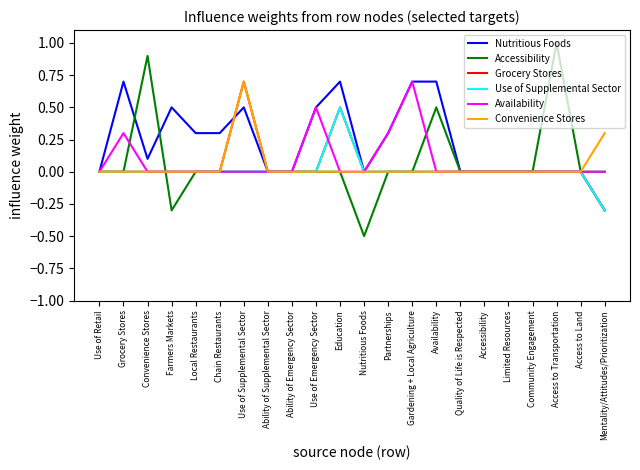

Reading left to right, transcribe all the data shown in this chart.

Nutritious Foods: Use of Retail=0.0	Grocery Stores=0.7	Convenience Stores=0.1	Farmers Markets=0.5	Local Restaurants=0.3	Chain Restaurants=0.3	Use of Supplemental Sector=0.5	Ability of Supplemental Sector=0.0	Ability of Emergency Sector=0.0	Use of Emergency Sector=0.5	Education=0.7	Nutritious Foods=0.0	Partnerships=0.3	Gardening + Local Agriculture=0.7	Availability=0.7	Quality of Life is Respected=0.0	Accessibility=0.0	Limited Resources=0.0	Community Engagement=0.0	Access to Transportation=0.0	Access to Land=0.0	Mentality/Attitudes/Prioritization=-0.3
Accessibility: Use of Retail=0.0	Grocery Stores=0.0	Convenience Stores=0.9	Farmers Markets=-0.3	Local Restaurants=0.0	Chain Restaurants=0.0	Use of Supplemental Sector=0.0	Ability of Supplemental Sector=0.0	Ability of Emergency Sector=0.0	Use of Emergency Sector=0.0	Education=0.0	Nutritious Foods=-0.5	Partnerships=0.0	Gardening + Local Agriculture=0.0	Availability=0.5	Quality of Life is Respected=0.0	Accessibility=0.0	Limited Resources=0.0	Community Engagement=0.0	Access to Transportation=1.0	Access to Land=0.0	Mentality/Attitudes/Prioritization=0.0
Grocery Stores: Use of Retail=0.0	Grocery Stores=0.0	Convenience Stores=0.0	Farmers Markets=0.0	Local Restaurants=0.0	Chain Restaurants=0.0	Use of Supplemental Sector=0.7	Ability of Supplemental Sector=0.0	Ability of Emergency Sector=0.0	Use of Emergency Sector=0.0	Education=0.5	Nutritious Foods=0.0	Partnerships=0.0	Gardening + Local Agriculture=0.0	Availability=0.0	Quality of Life is Respected=0.0	Accessibility=0.0	Limited Resources=0.0	Community Engagement=0.0	Access to Transportation=0.0	Access to Land=0.0	Mentality/Attitudes/Prioritization=-0.3
Use of Supplemental Sector: Use of Retail=0.0	Grocery Stores=0.0	Convenience Stores=0.0	Farmers Markets=0.0	Local Restaurants=0.0	Chain Restaurants=0.0	Use of Supplemental Sector=0.0	Ability of Supplemental Sector=0.0	Ability of Emergency Sector=0.0	Use of Emergency Sector=0.0	Education=0.5	Nutritious Foods=0.0	Partnerships=0.0	Gardening + Local Agriculture=0.0	Availability=0.0	Quality of Life is Respected=0.0	Accessibility=0.0	Limited Resources=0.0	Community Engagement=0.0	Access to Transportation=0.0	Access to Land=0.0	Mentality/Attitudes/Prioritization=-0.3
Availability: Use of Retail=0.0	Grocery Stores=0.3	Convenience Stores=0.0	Farmers Markets=0.0	Local Restaurants=0.0	Chain Restaurants=0.0	Use of Supplemental Sector=0.0	Ability of Supplemental Sector=0.0	Ability of Emergency Sector=0.0	Use of Emergency Sector=0.5	Education=0.0	Nutritious Foods=0.0	Partnerships=0.3	Gardening + Local Agriculture=0.7	Availability=0.0	Quality of Life is Respected=0.0	Accessibility=0.0	Limited Resources=0.0	Community Engagement=0.0	Access to Transportation=0.0	Access to Land=0.0	Mentality/Attitudes/Prioritization=0.0
Convenience Stores: Use of Retail=0.0	Grocery Stores=0.0	Convenience Stores=0.0	Farmers Markets=0.0	Local Restaurants=0.0	Chain Restaurants=0.0	Use of Supplemental Sector=0.7	Ability of Supplemental Sector=0.0	Ability of Emergency Sector=0.0	Use of Emergency Sector=0.0	Education=0.0	Nutritious Foods=0.0	Partnerships=0.0	Gardening + Local Agriculture=0.0	Availability=0.0	Quality of Life is Respected=0.0	Accessibility=0.0	Limited Resources=0.0	Community Engagement=0.0	Access to Transportation=0.0	Access to Land=0.0	Mentality/Attitudes/Prioritization=0.3